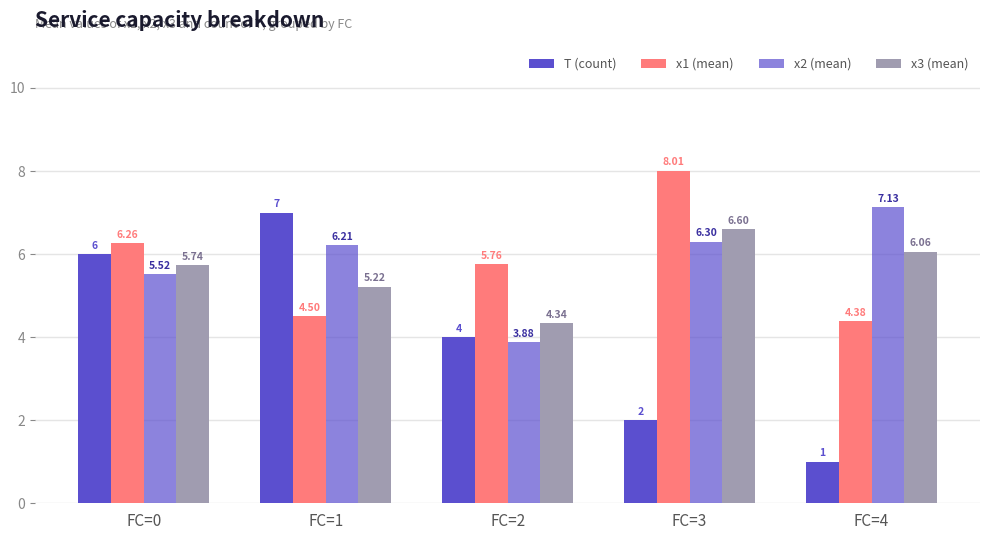

What is the value of the x1 (mean) bar at the 4th from the left?

8.0